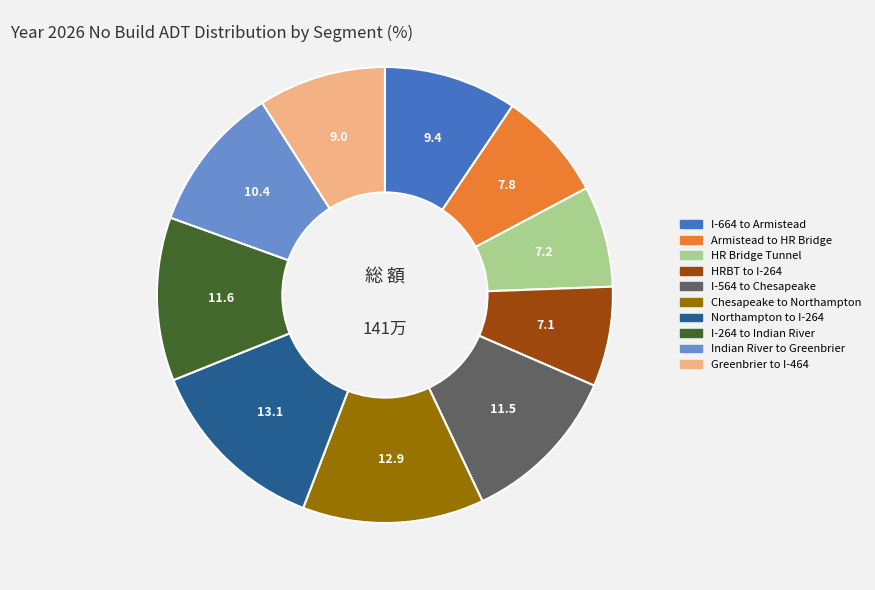

Is there any slice that represents more than half of the pie?

No